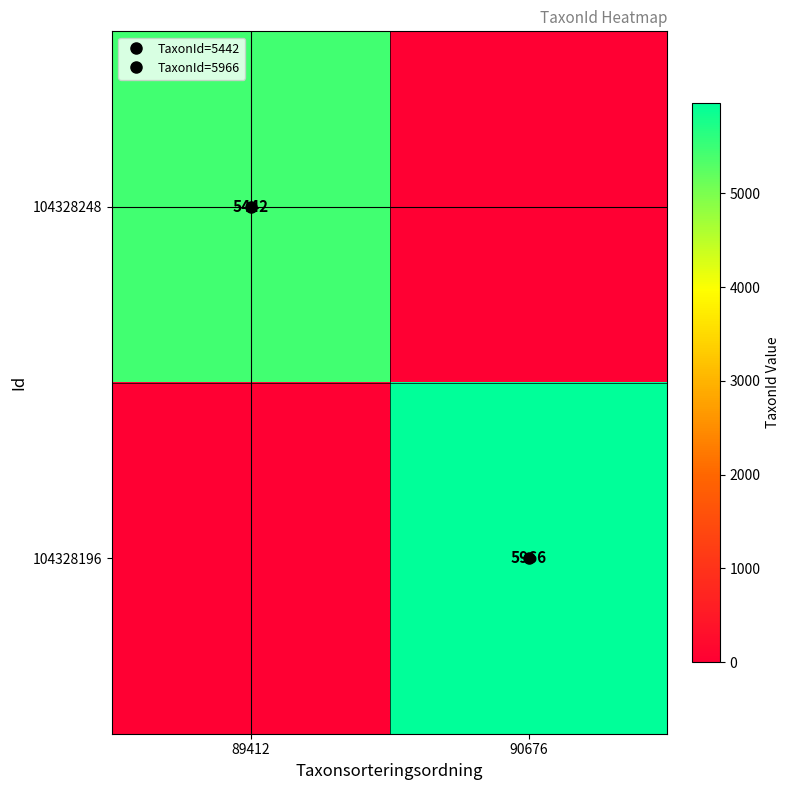

Rank the series at 89412 from highest to lowest value.

104328248, 104328196